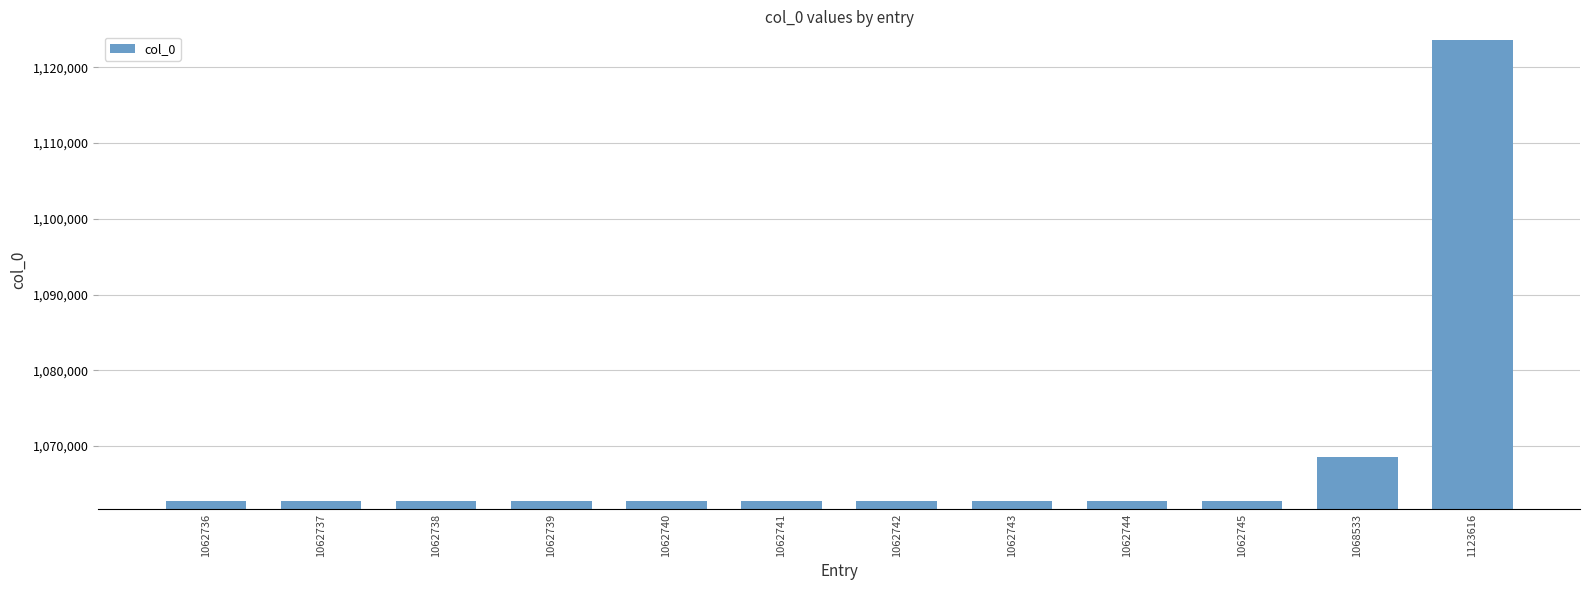

What is the difference between the maximum and minimum values?

60880